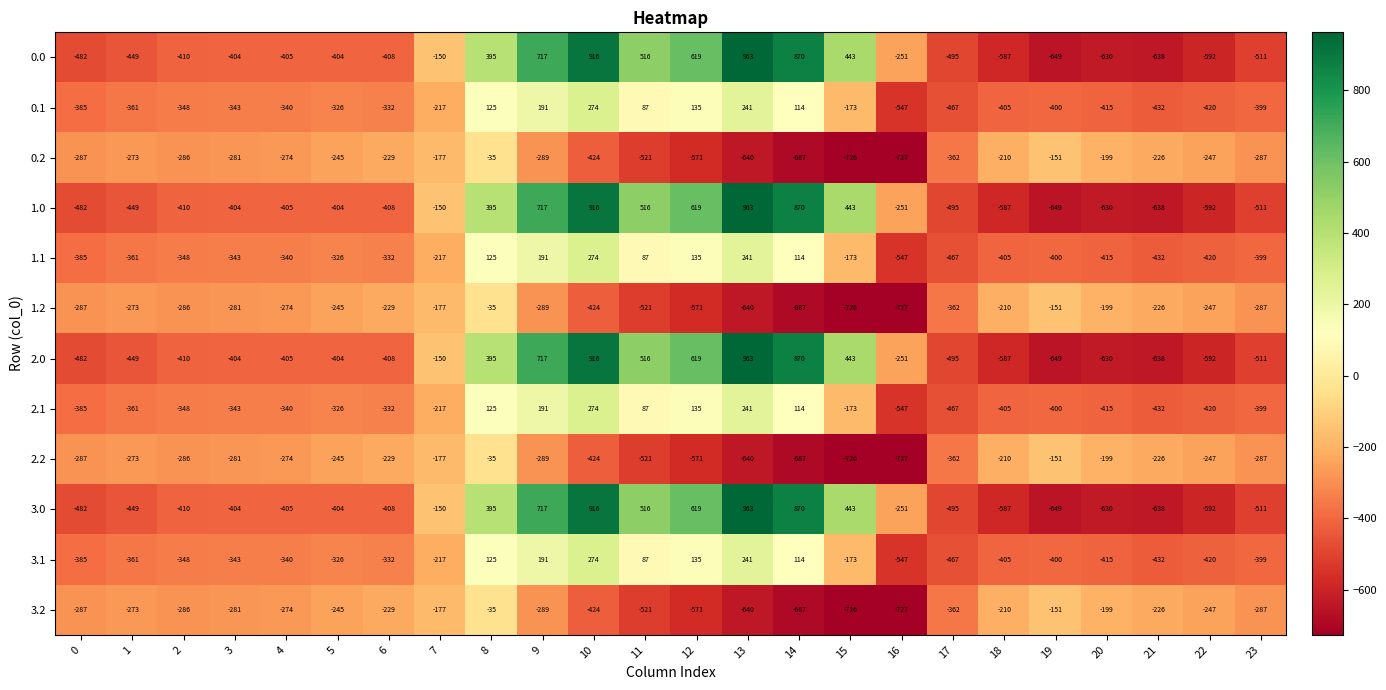

At how many categories does at least one series exceed 808?

3